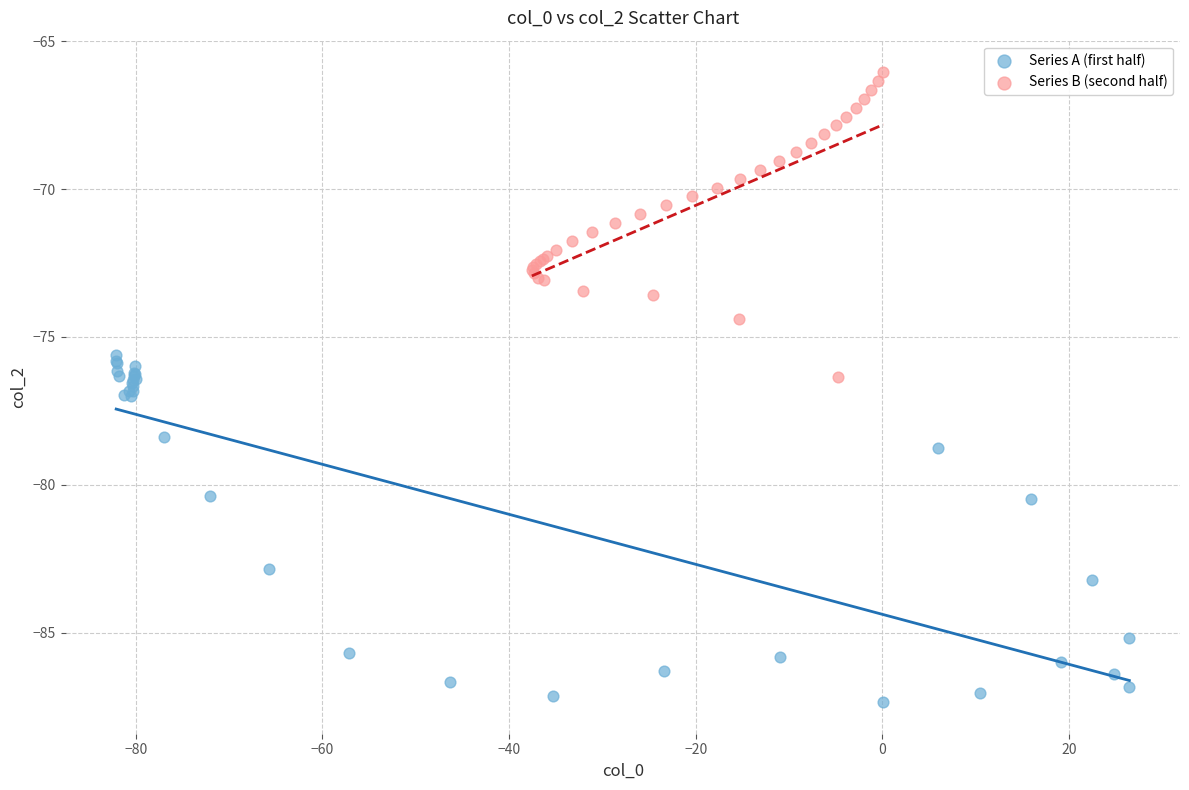

Which series contains the highest Y value?

Series B (second half)